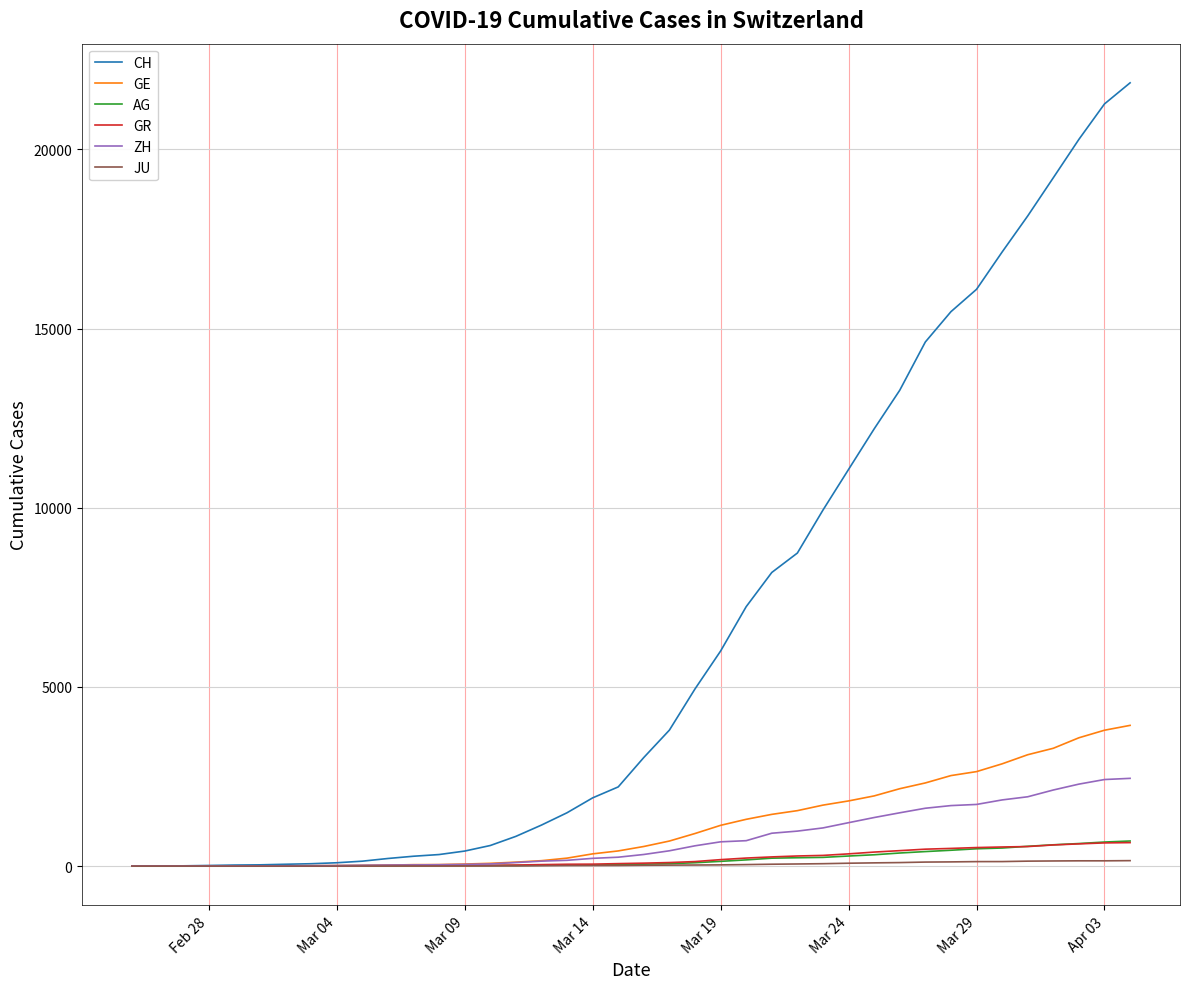

Which series has the widest spread of values?

CH